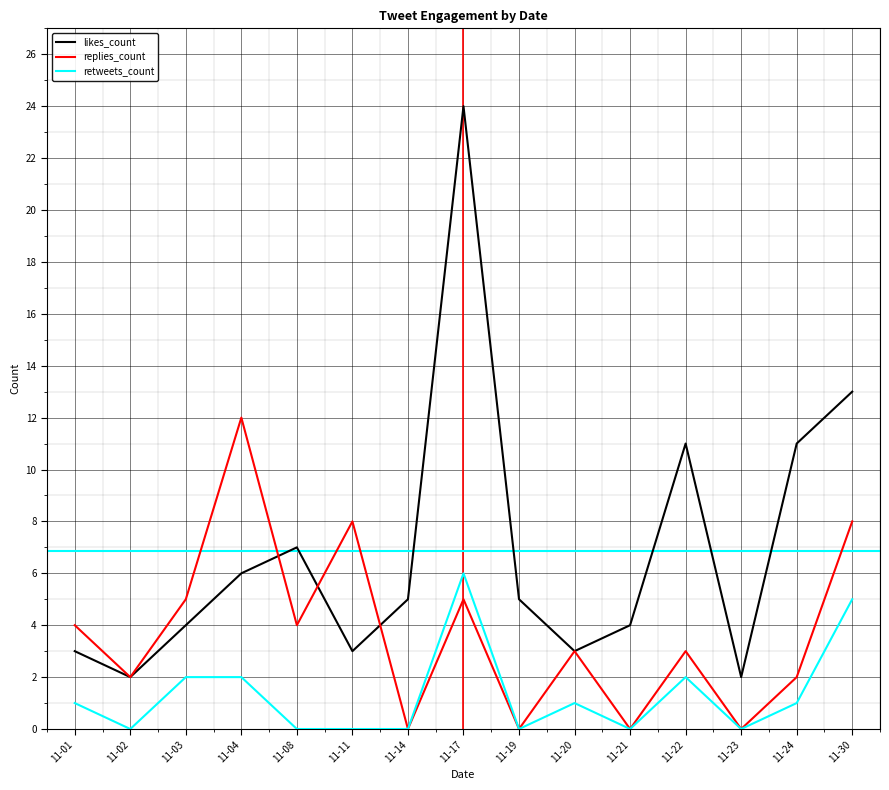

At which category is the sum across all series the highest?

11-17